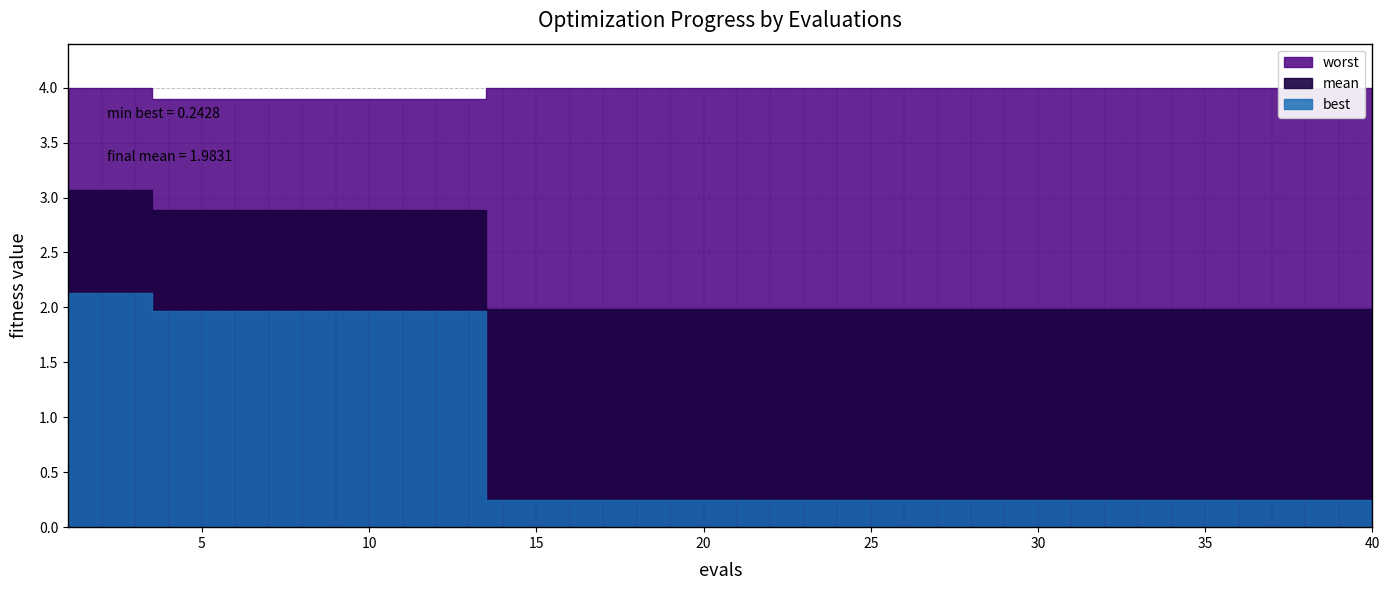

What is the total value across all series at 9?

8.8